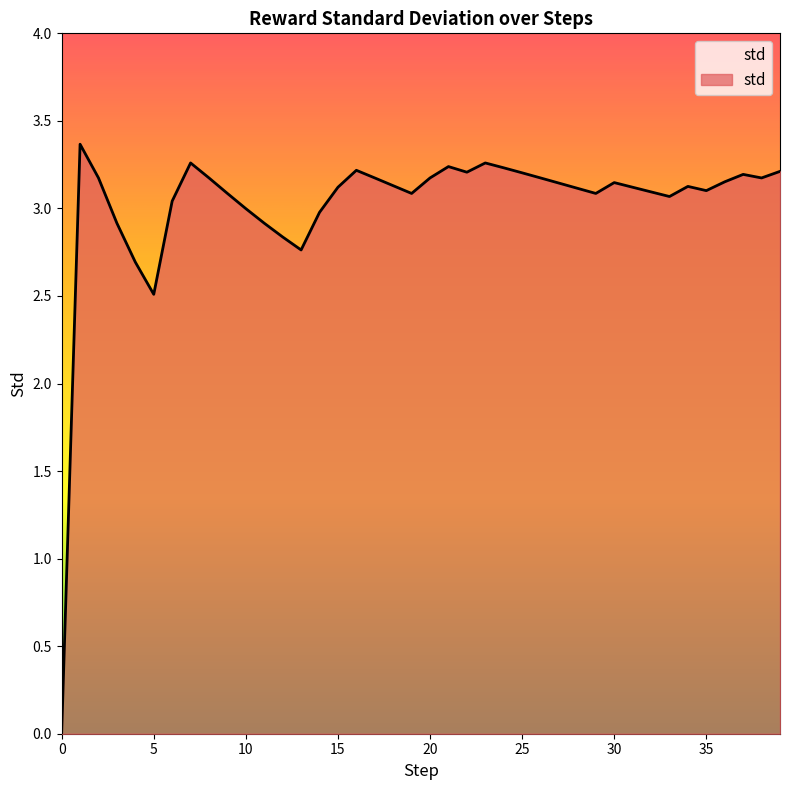

What is the maximum value shown in the chart?

3.4